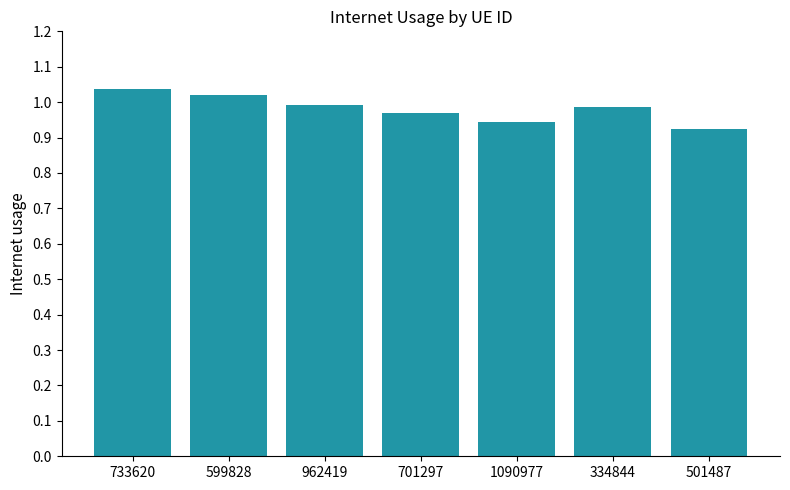

What is the sum of all values?

6.9